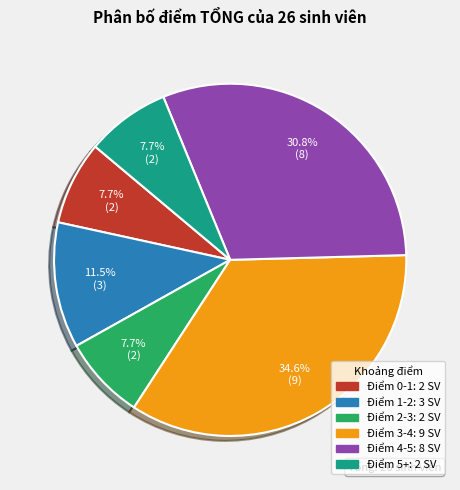

Is there a majority slice in this chart?

No